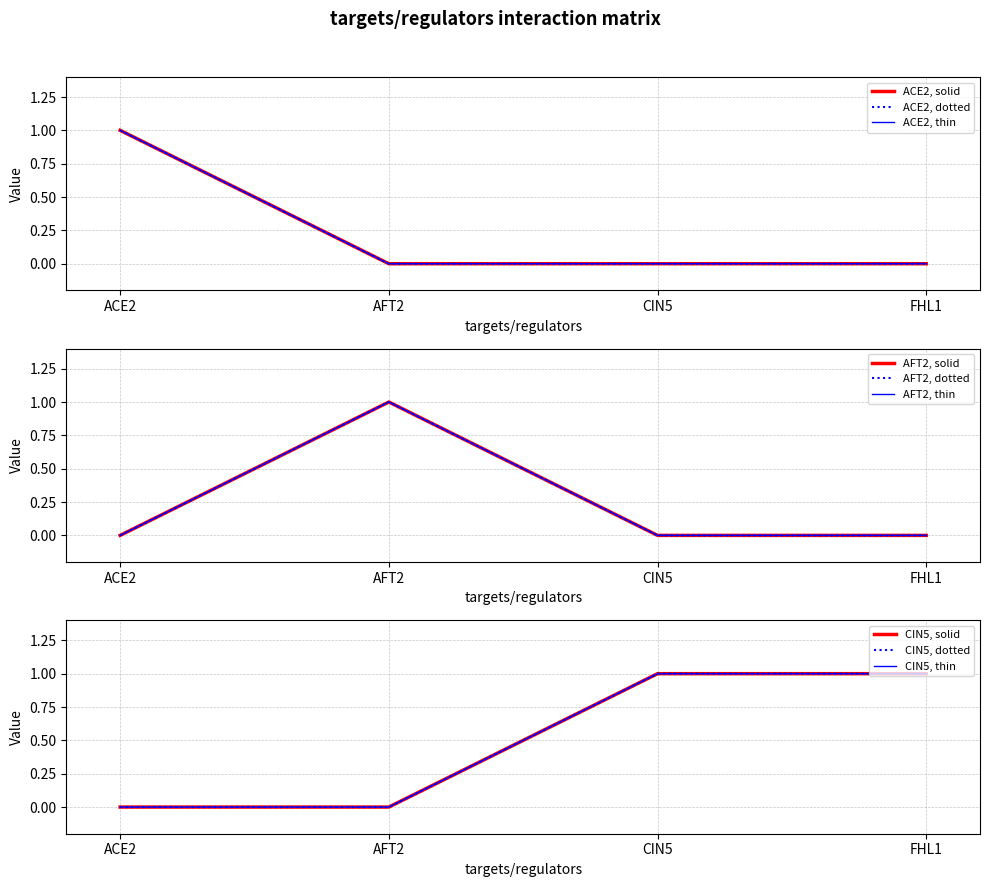

Between AFT2 and CIN5, which series saw the biggest shift?

AFT2